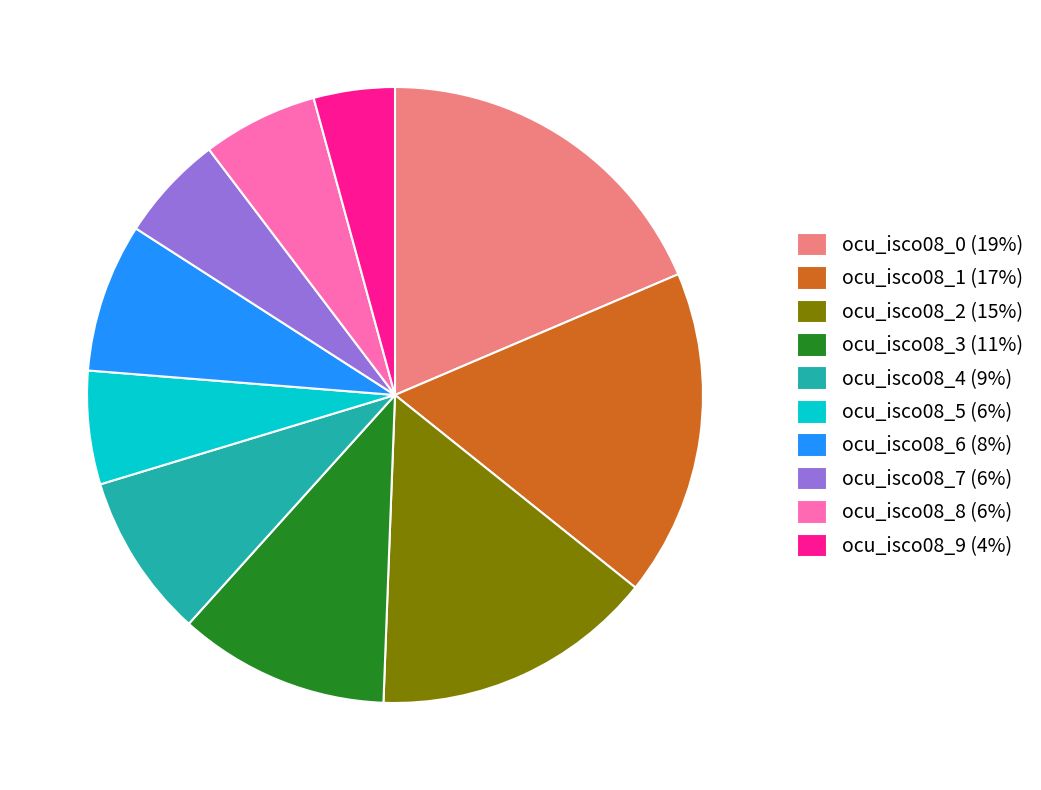

Does any single category account for the majority?

No